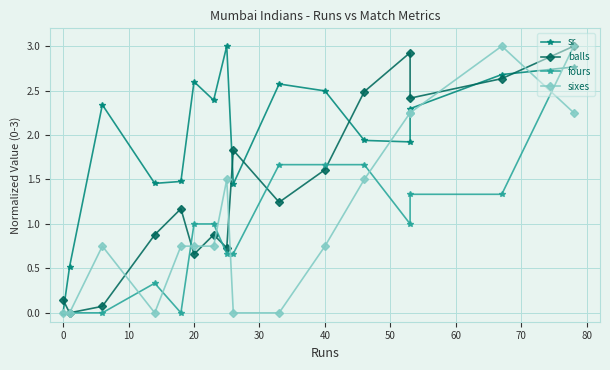

Reading left to right, transcribe all the data shown in this chart.

sr: 0.0	0.5	2.3	1.5	1.5	2.6	2.4	3.0	1.4	2.6	2.5	1.9	1.9	2.3	2.7	2.8
balls: 0.1	0.0	0.1	0.9	1.2	0.7	0.9	0.7	1.8	1.2	1.6	2.5	2.9	2.4	2.6	3.0
fours: 0.0	0.0	0.0	0.3	0.0	1.0	1.0	0.7	0.7	1.7	1.7	1.7	1.0	1.3	1.3	3.0
sixes: 0.0	0.0	0.8	0.0	0.8	0.8	0.8	1.5	0.0	0.0	0.8	1.5	2.2	2.2	3.0	2.2